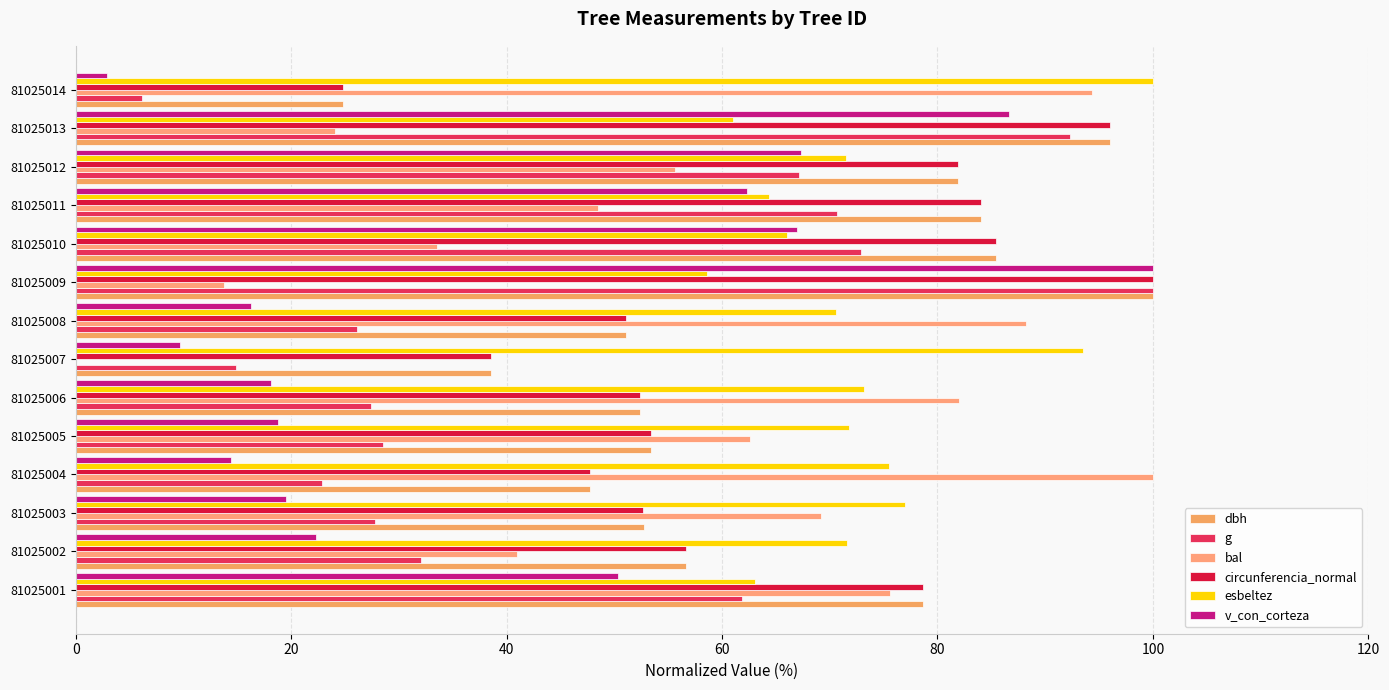

List the series in order of their peak value, highest first.

dbh, g, bal, circunferencia_normal, esbeltez, v_con_corteza